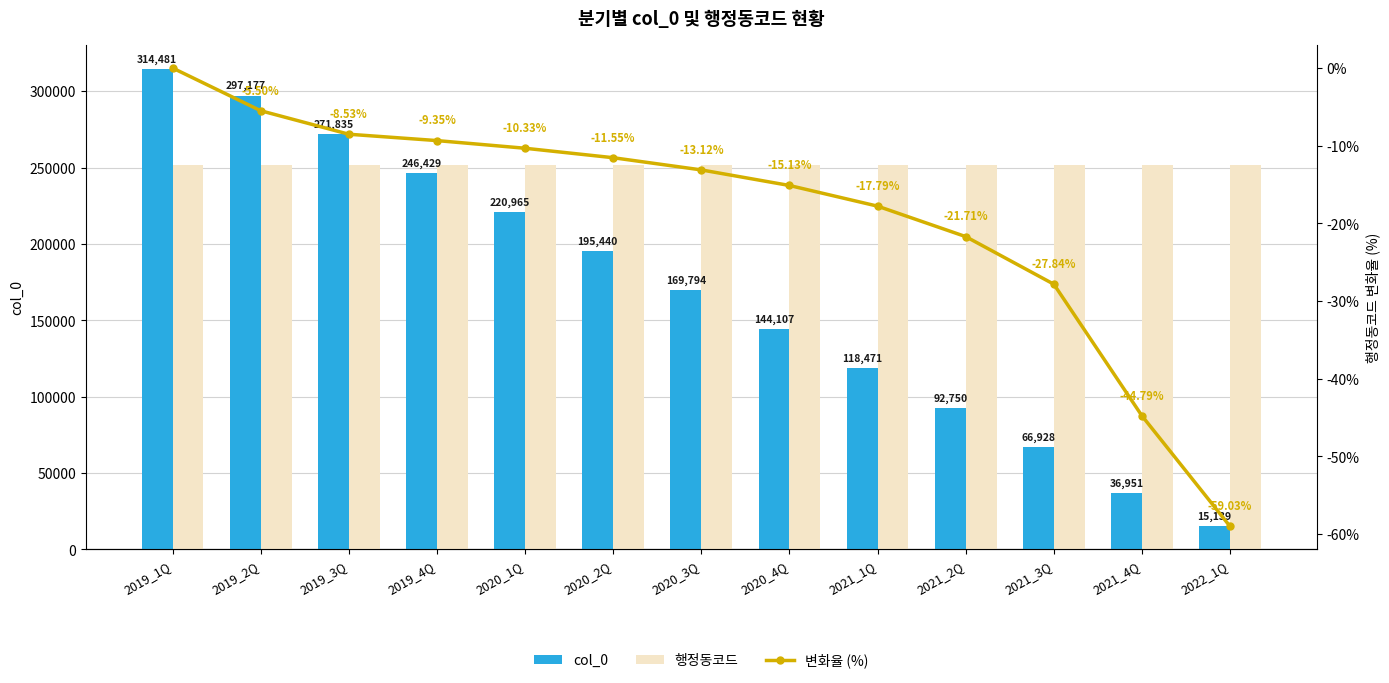

What is the difference between the highest and lowest values at 2020_1Q?

251595.1